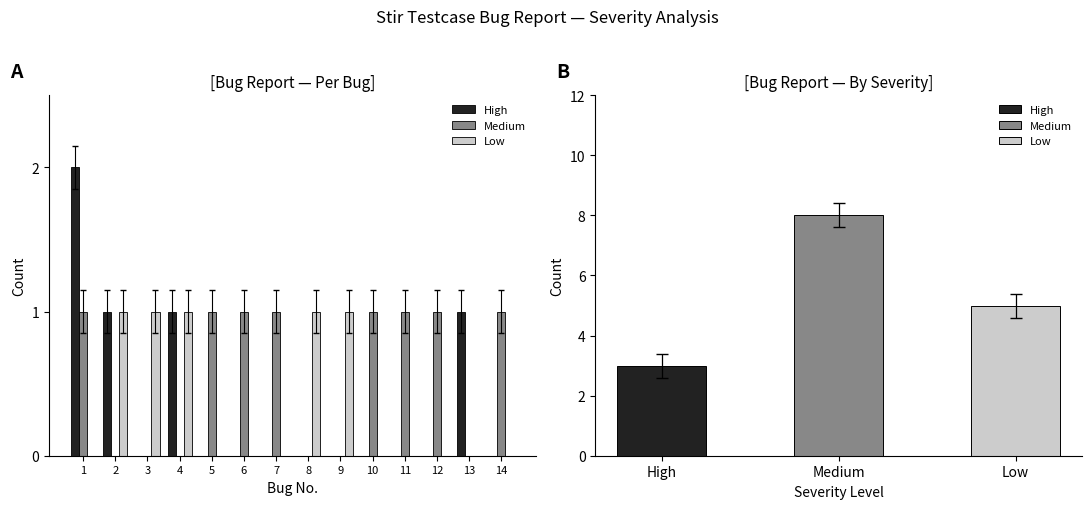

Is the value of Medium at 2 greater than the value of High at 13?

No